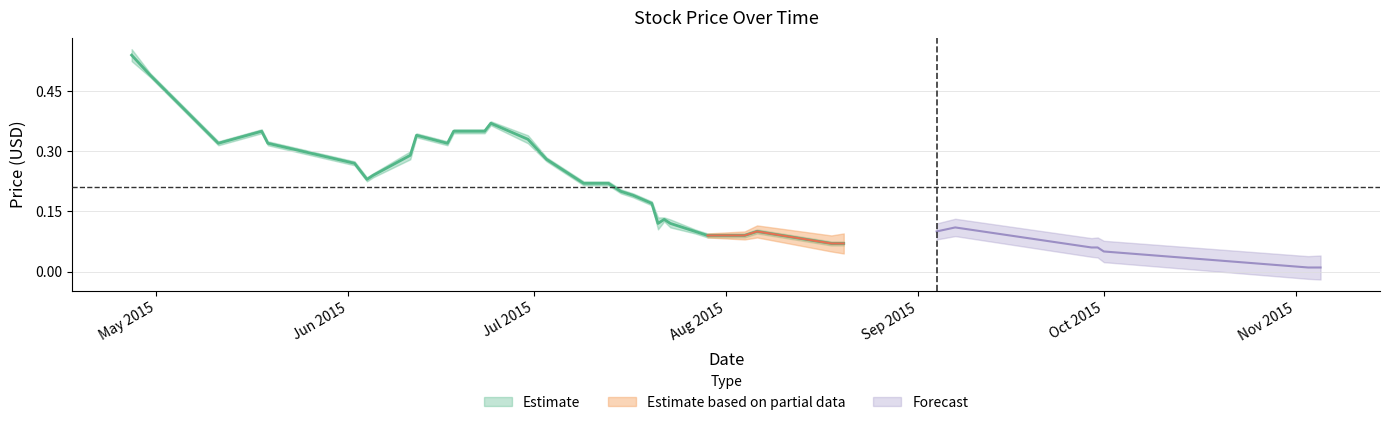

At how many categories does at least one series exceed 0?

38